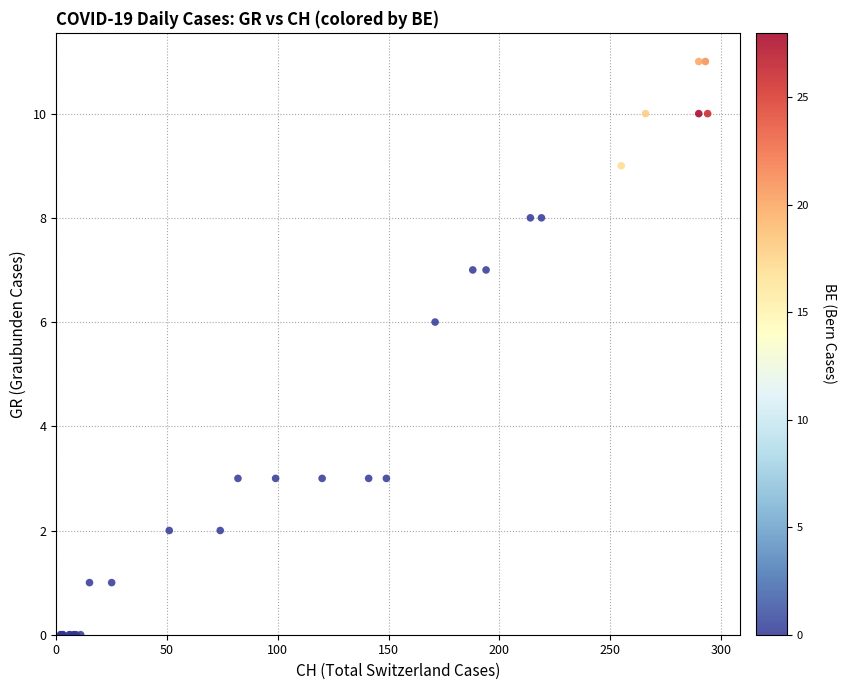

What Y value in the scatter plot is closest to 5?

6